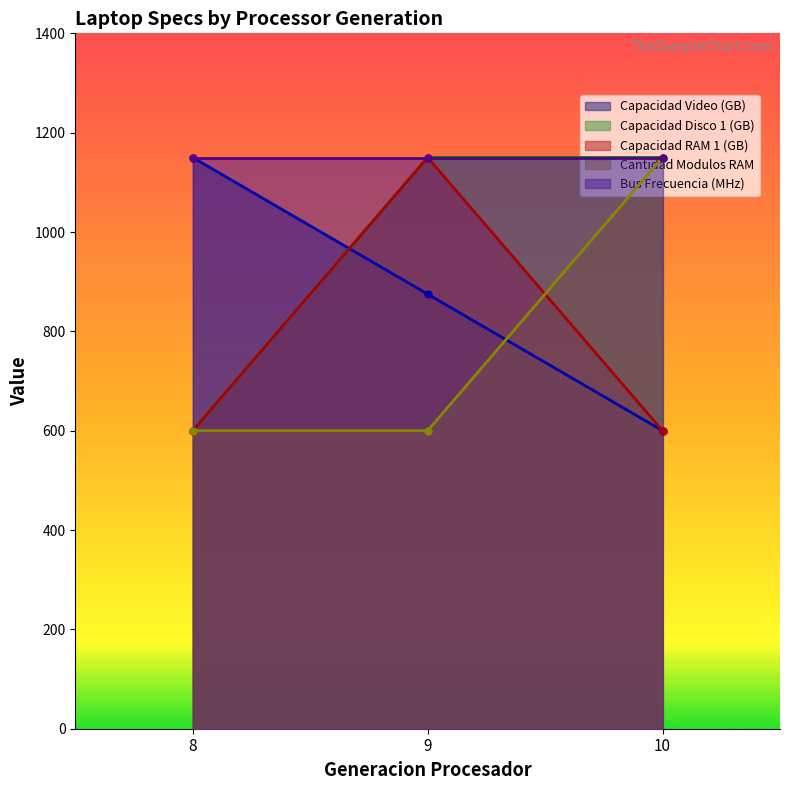

The value of Capacidad RAM 1 (GB) at 8 is 313. True or false?

False